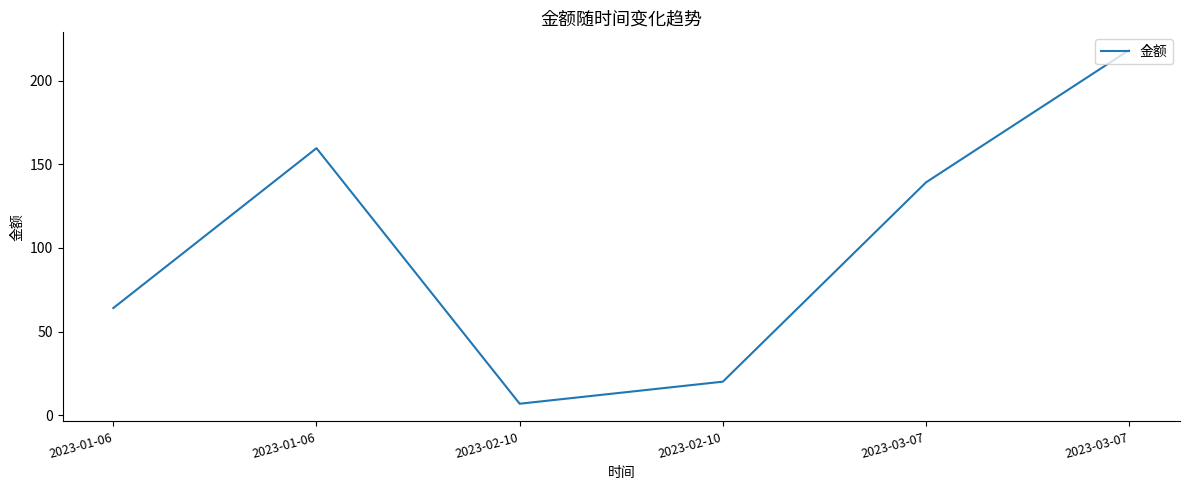

Which has a higher value, 2023-01-06 or 2023-02-10?

2023-01-06